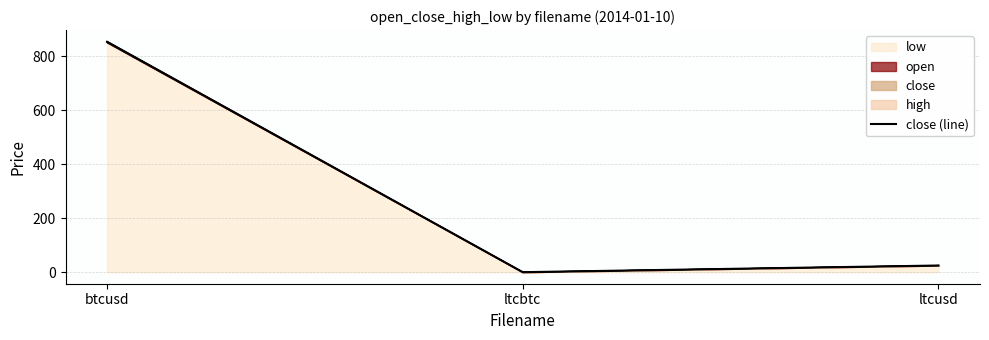

Rank the categories by value from lowest to highest.

ltcbtc, ltcusd, btcusd